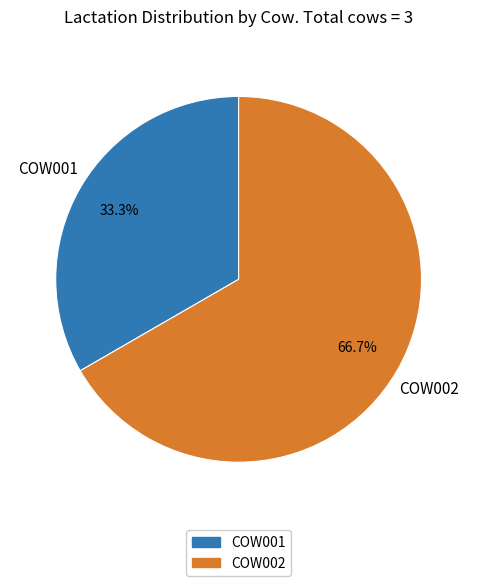

How many segments does this pie chart have?

2